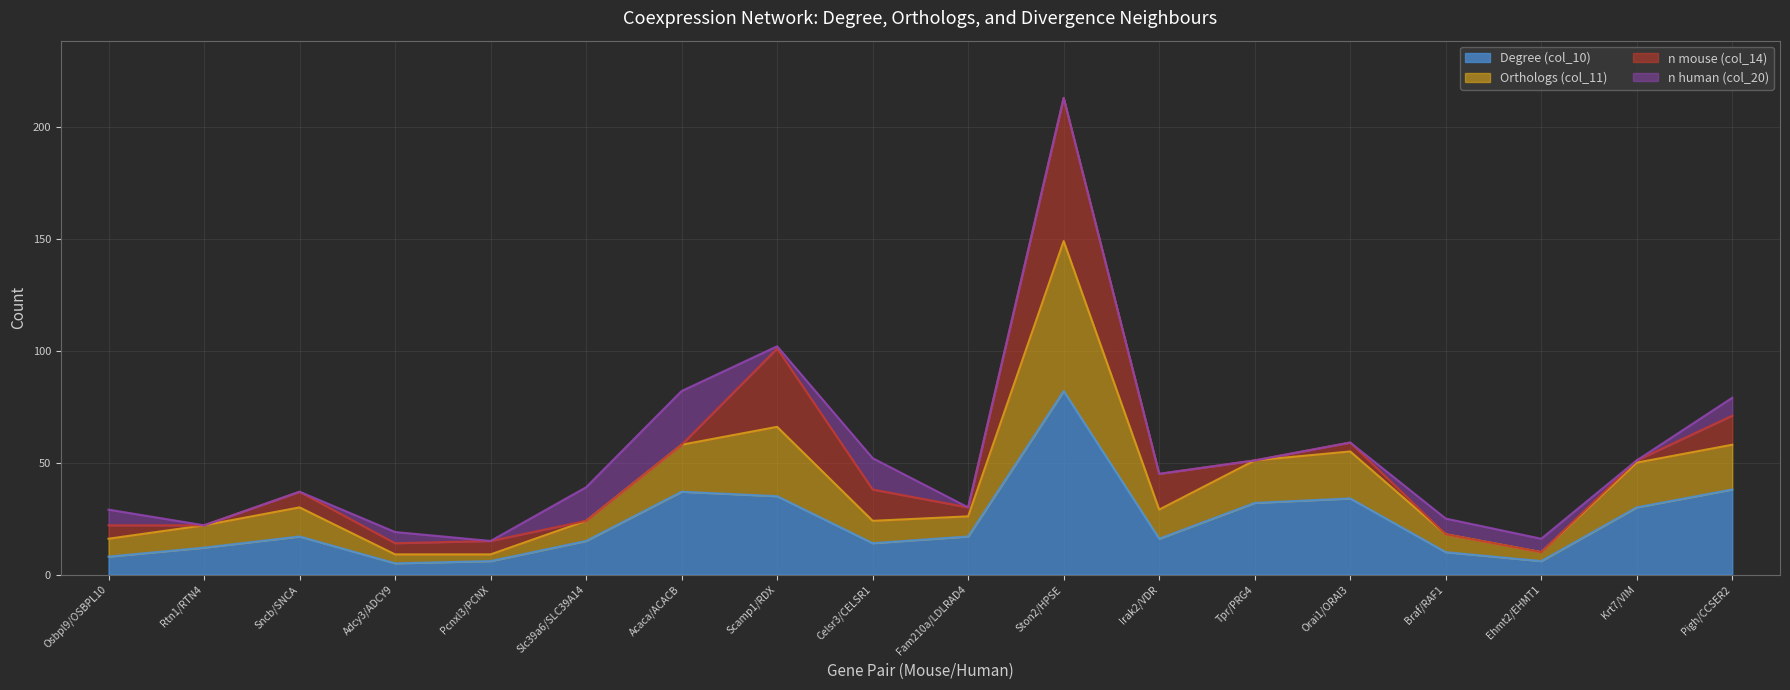

What is the sum of the Degree (col_10) values at Osbpl9/OSBPL10 and Pigh/CCSER2?

46